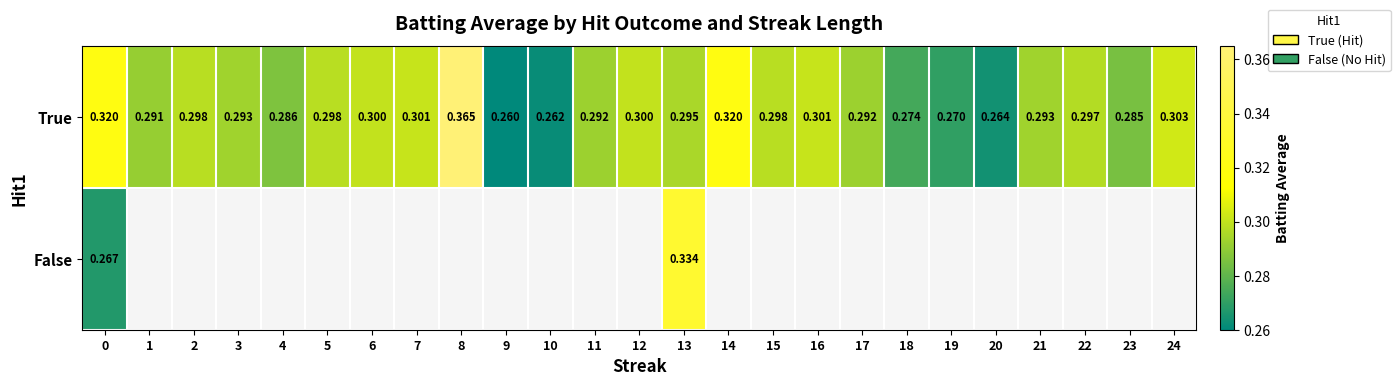

Is it true that True equals 0.3 at 24?

True